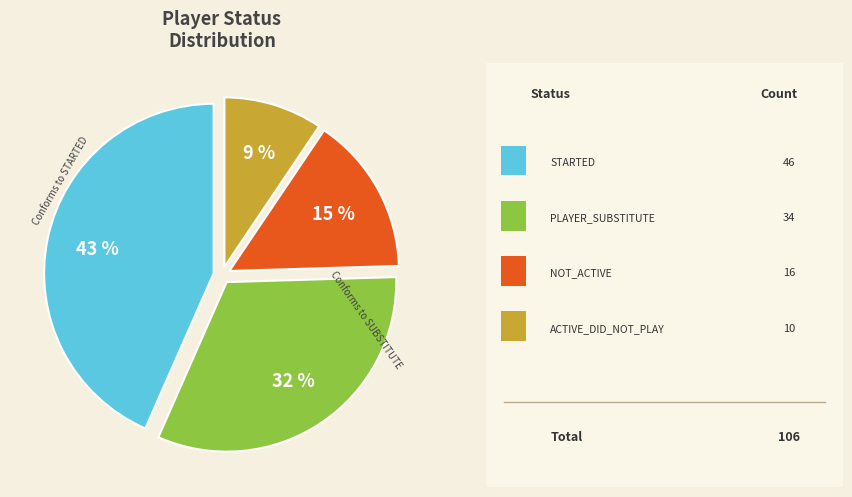

Does any single category account for the majority?

No